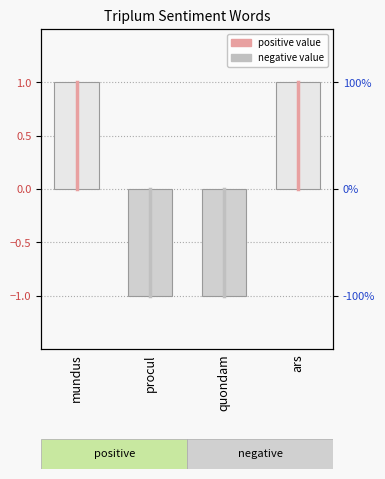

List the labels in order of value, largest first.

mundus, ars, procul, quondam